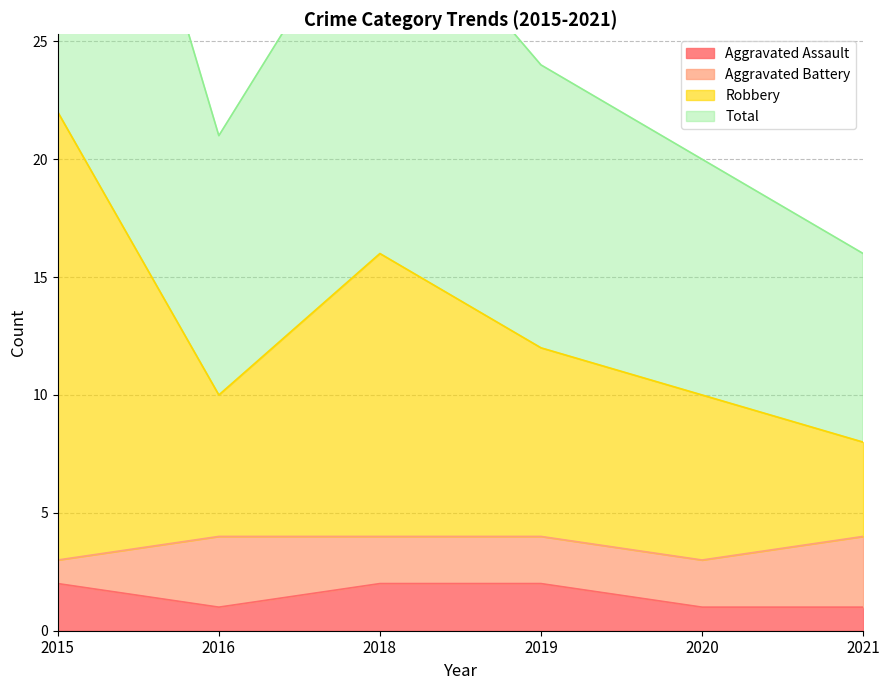

What is the total value across all series at 2015?

68